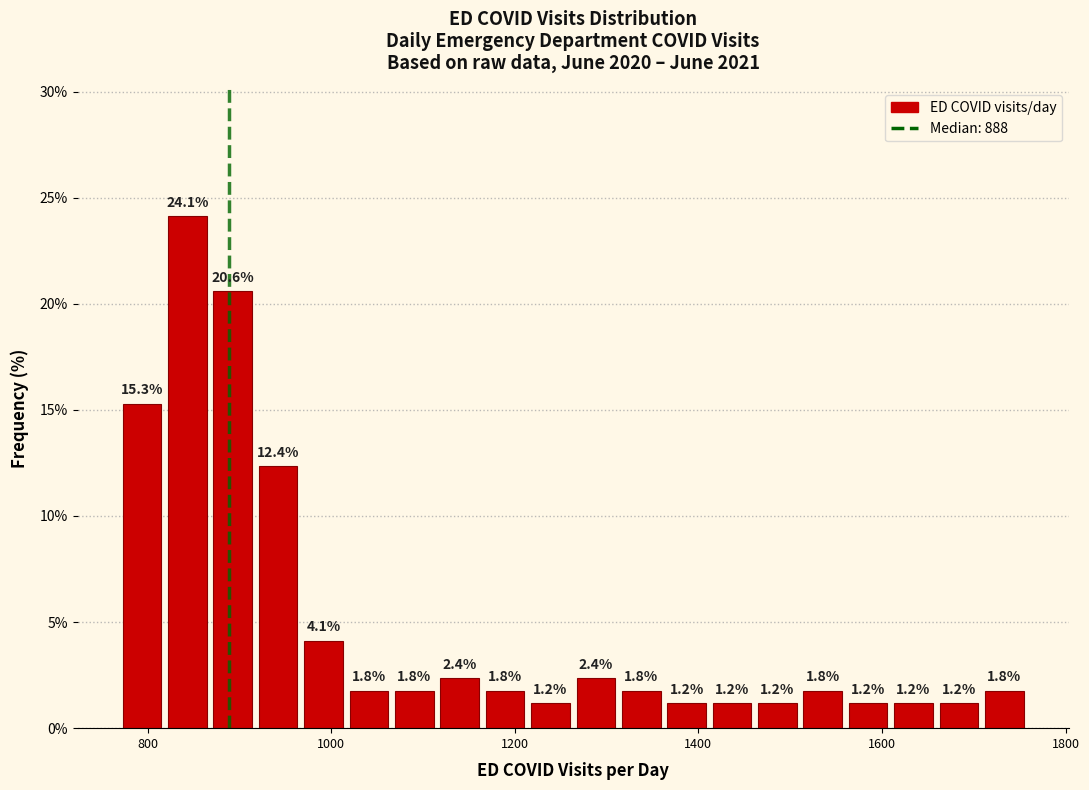

Read against the x-axis, roughly where is the centre of the tallest bar?

840